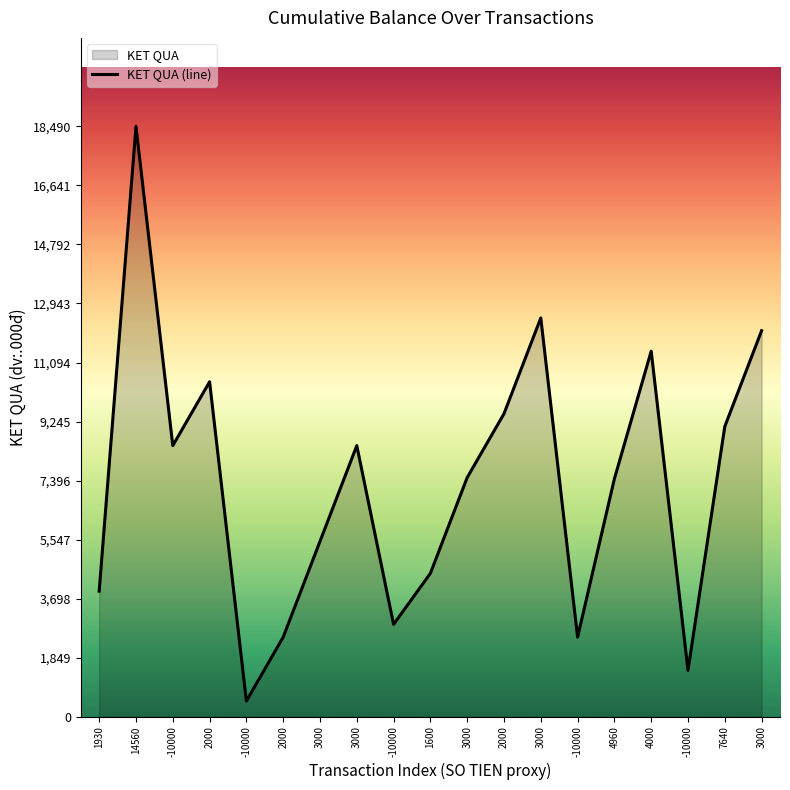

What is the sum of all values?

139230